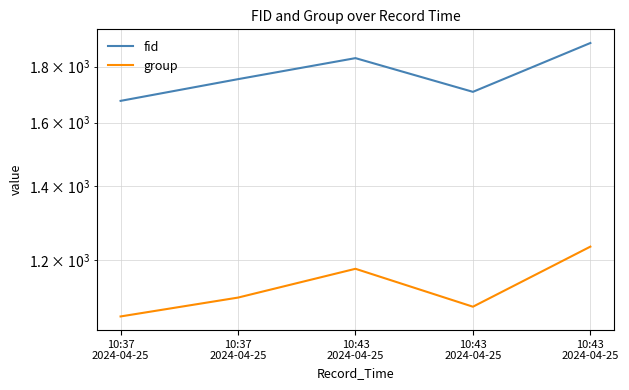

At which label does group first exceed 1109?

10:43
2024-04-25